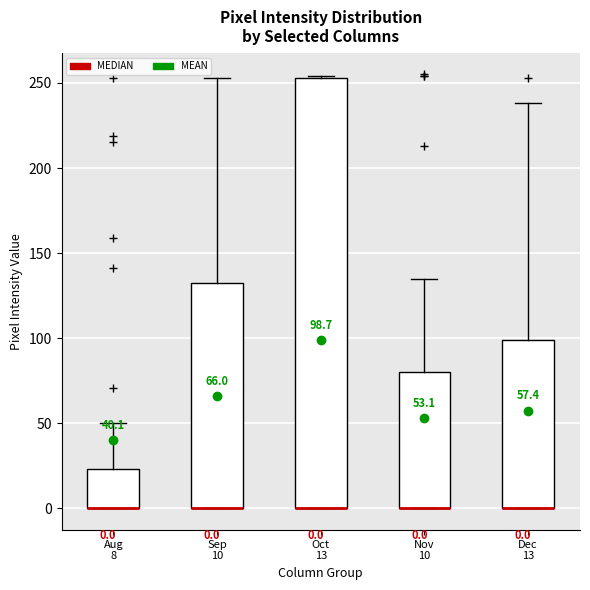

Which box is the tallest, from its lower edge to its upper edge?

Oct 13